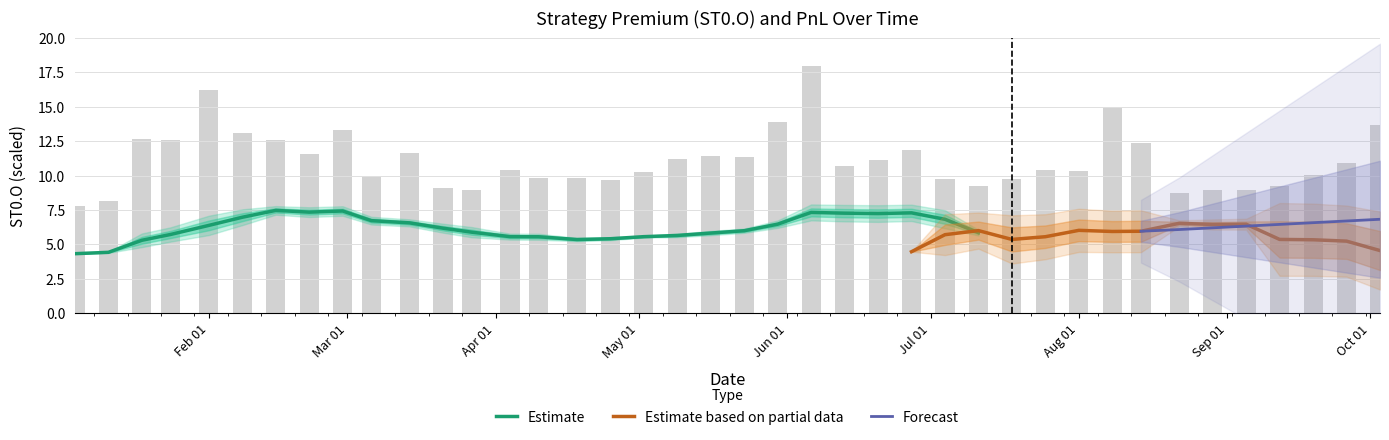

At which category does the chart reach its peak across all series?

2024-06-06